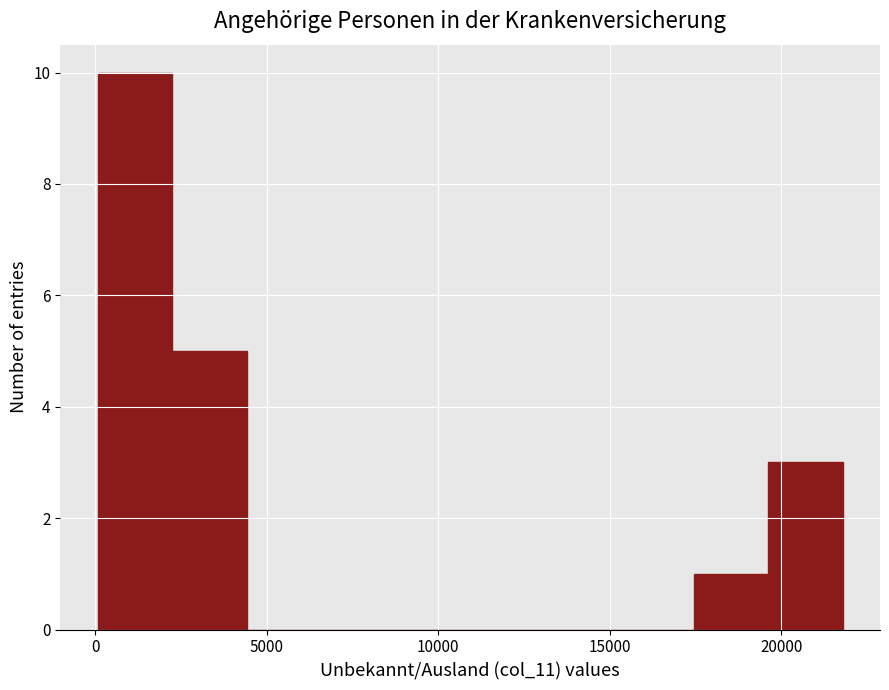

Reading left to right, list every bar in this chart as the range it spans on the x-axis followed by its height. Neither the bar edges nor the heights are printed on the chart, so give them approximately, as read against the axes.

0 to 2000: 10
2000 to 4500: 5
4500 to 6500: 0
6500 to 9000: 0
9000 to 11000: 0
11000 to 13000: 0
13000 to 15500: 0
15500 to 17500: 0
17500 to 19500: 1
19500 to 22000: 3